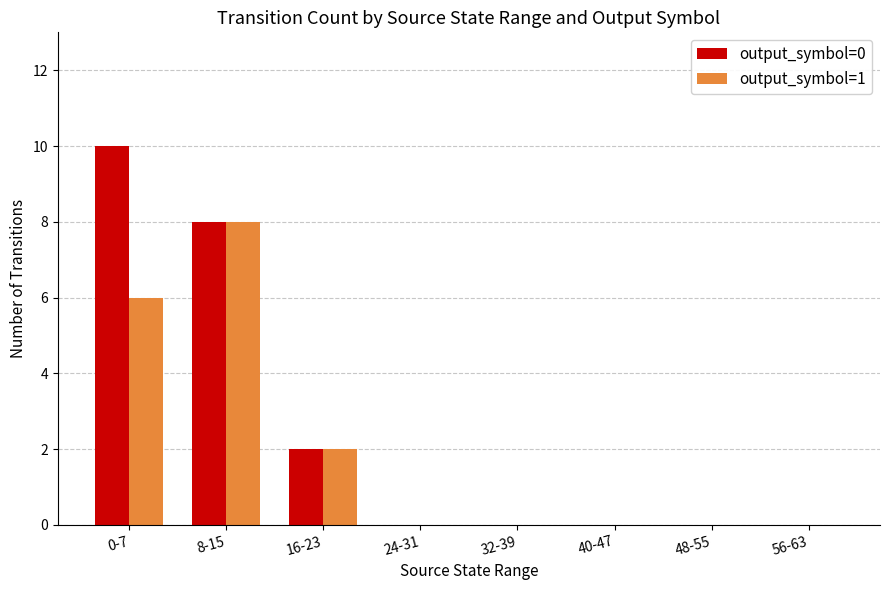

How many data points does each series have?

8